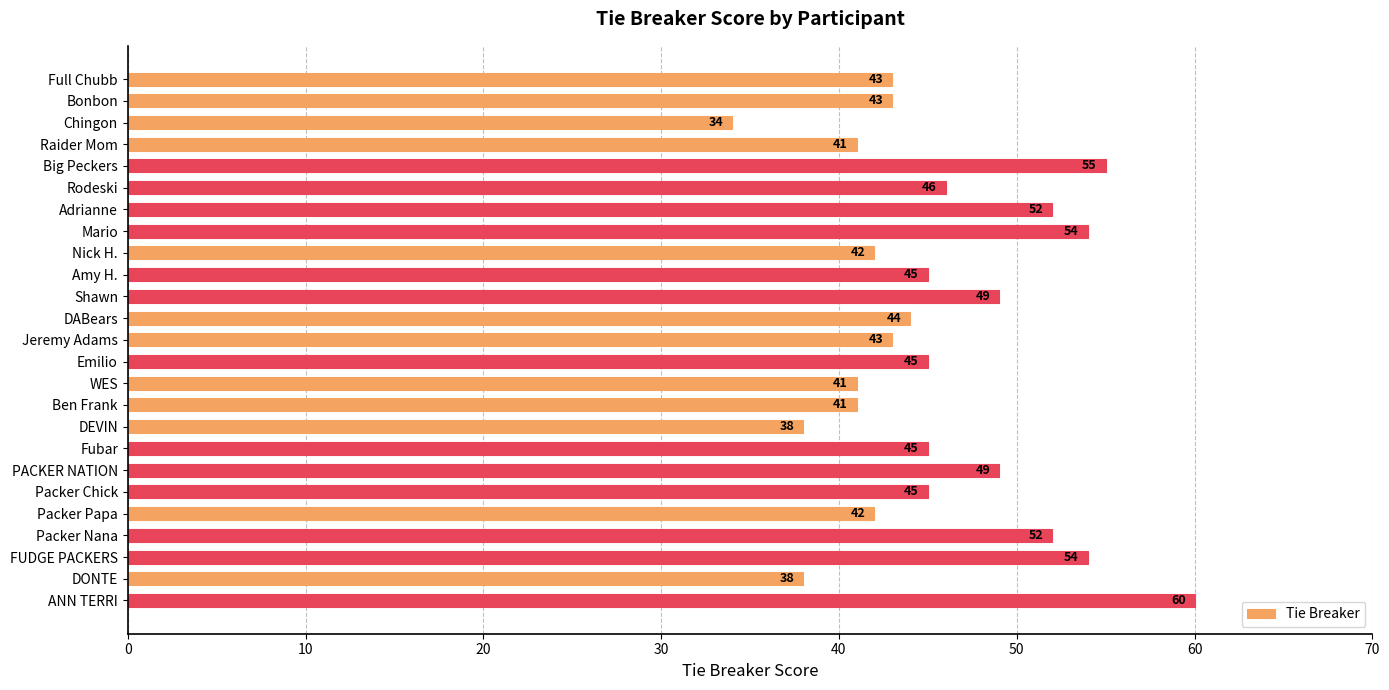

How many series are shown in this chart?

1